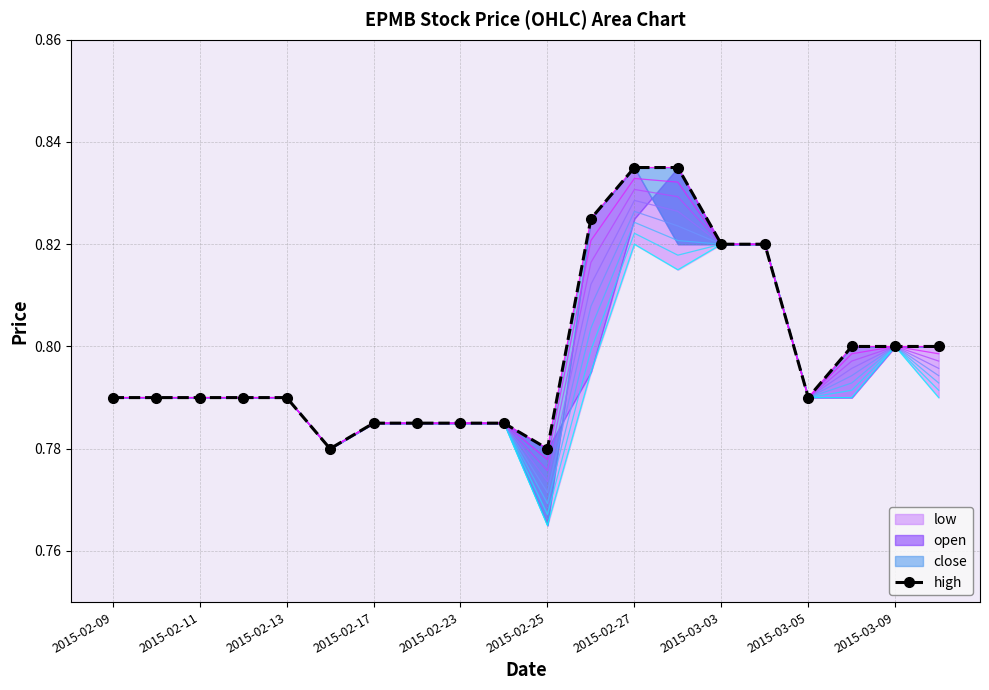

How many values are between 0 and 1?

20